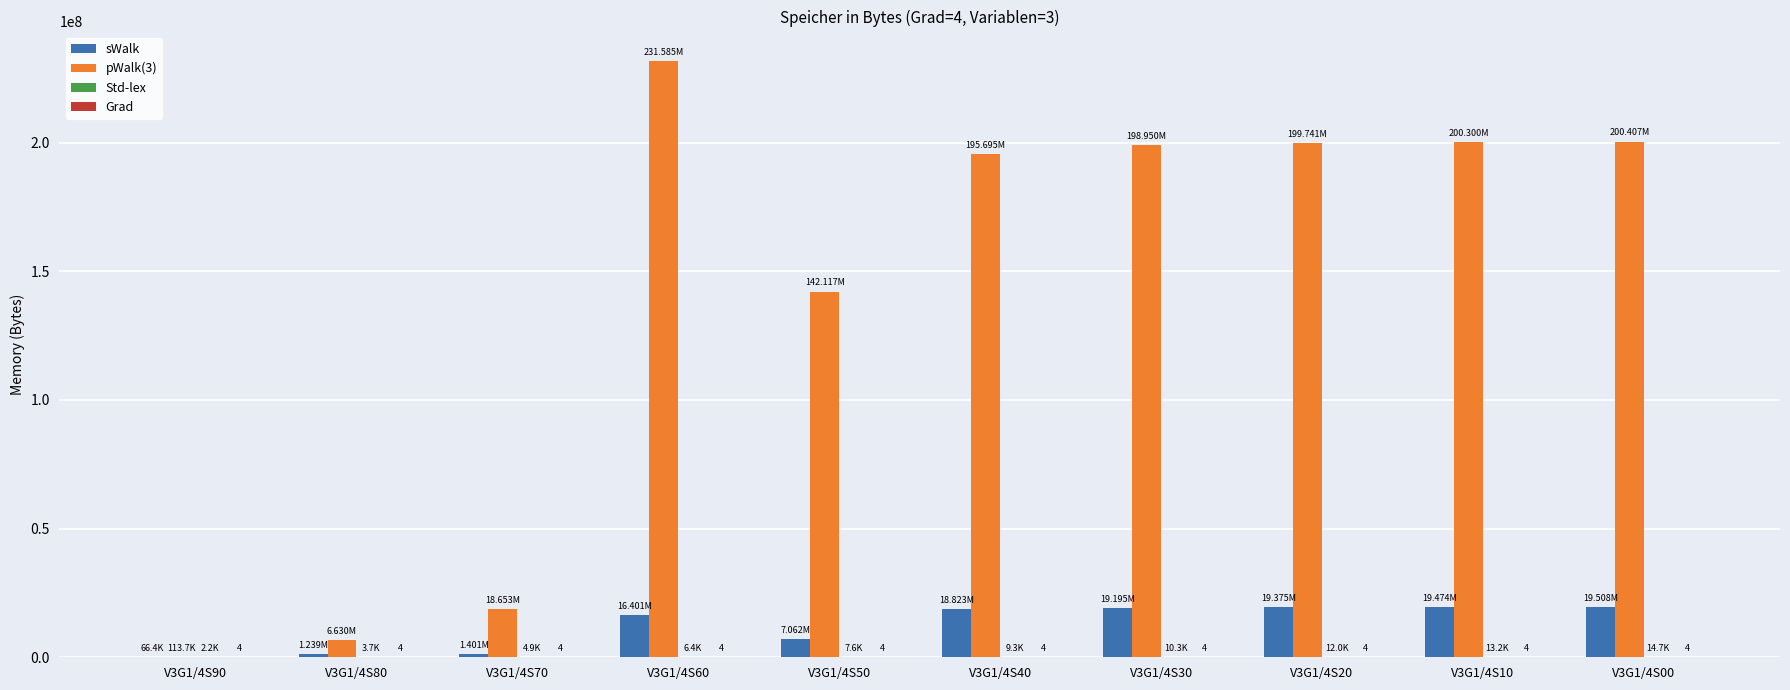

Which series has the largest total across all categories?

pWalk(3)